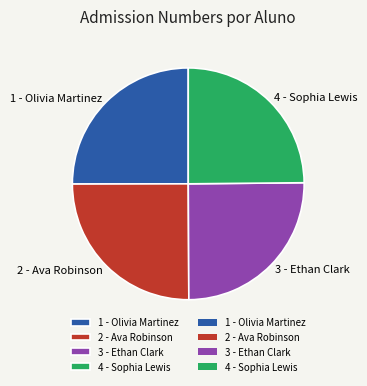

What is the ratio of the value at 2 - Ava Robinson to the value at 4 - Sophia Lewis?

1.0